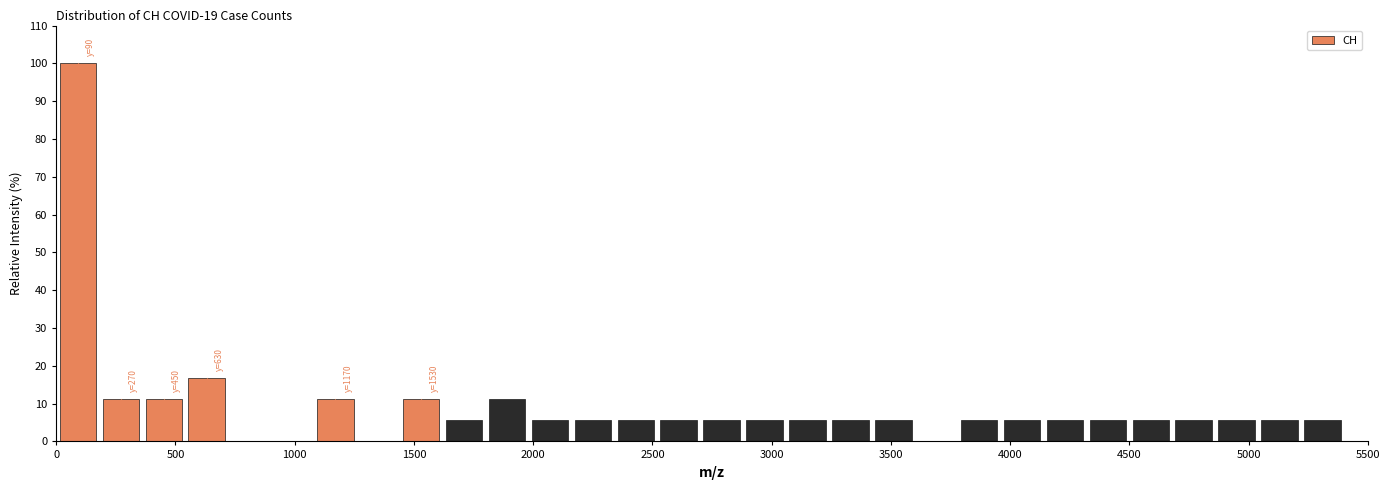

Read against the x-axis, roughly where is the centre of the tallest bar?

100